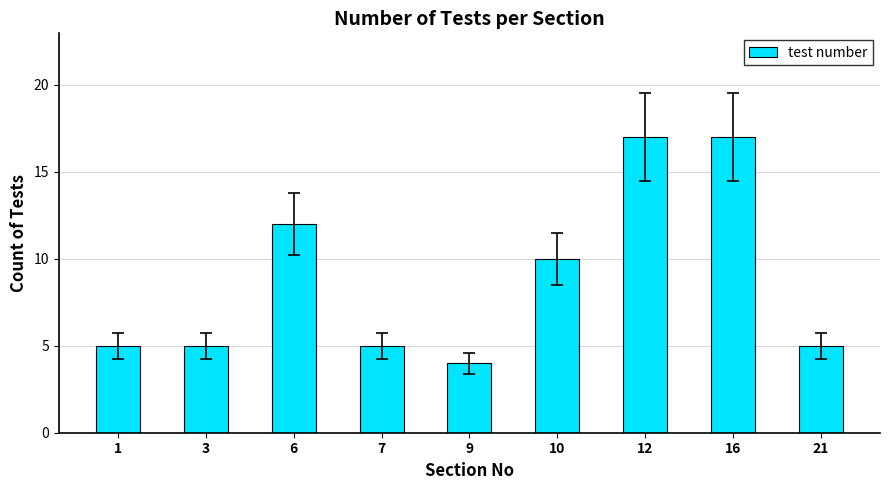

What is the smallest value displayed?

4